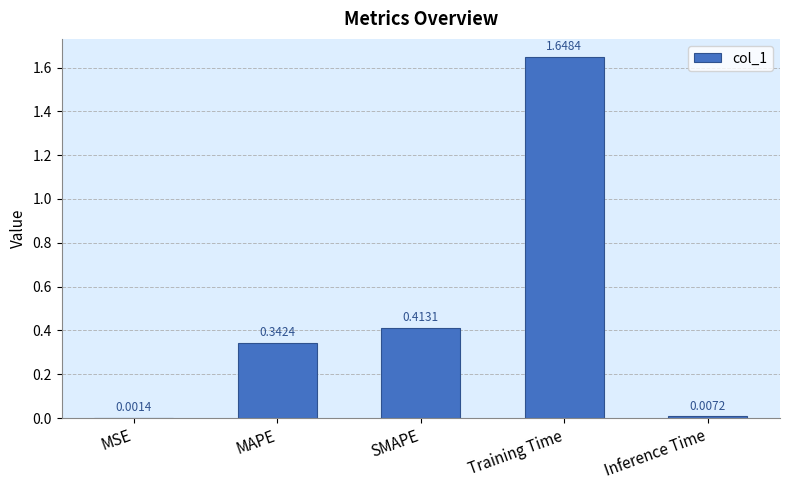

Where is the data nearest to the value 0?

MSE